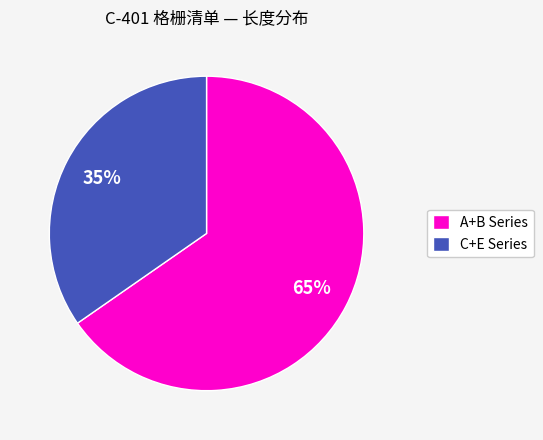

Combined, do C+E Series and A+B Series account for over 50%?

Yes